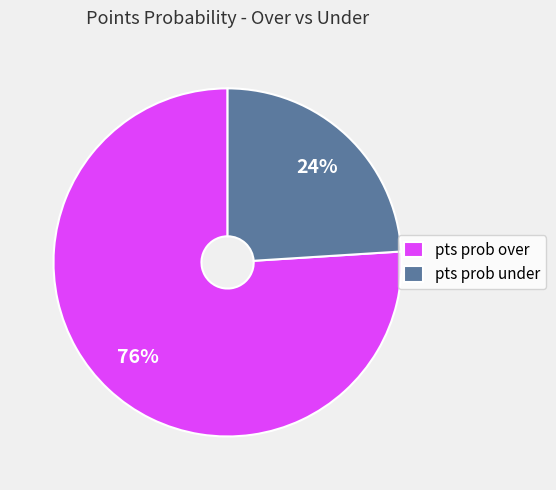

Which category accounts for the majority?

pts prob over